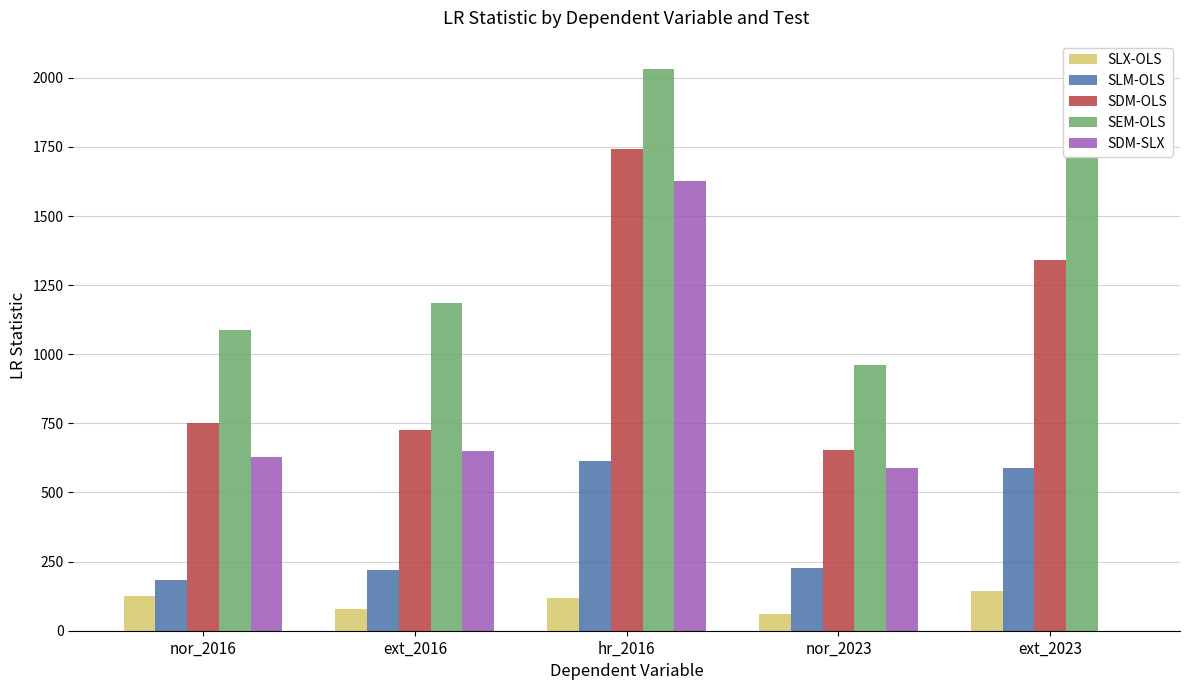

Are the bars horizontal?

No